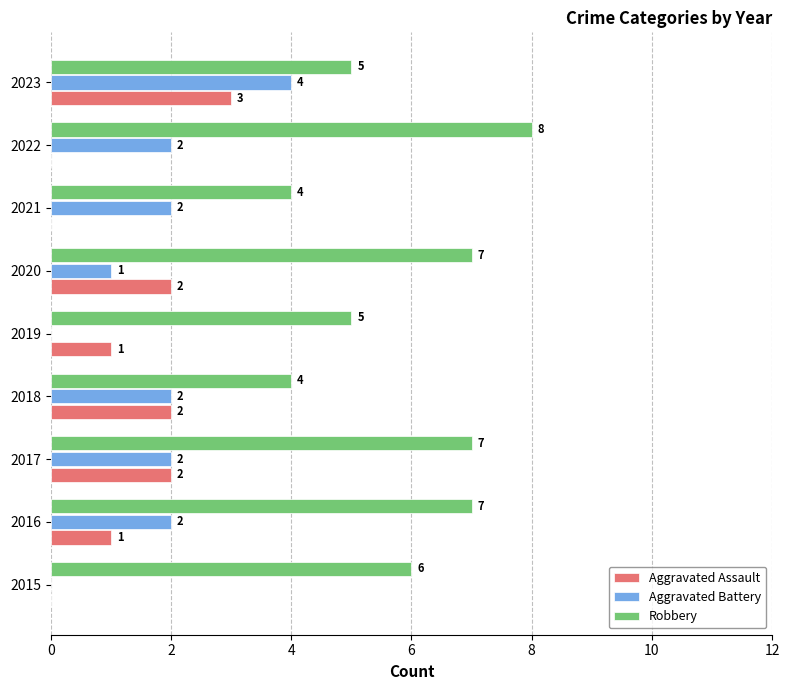

The Aggravated Battery series shows 4 at 2023. True or false?

True